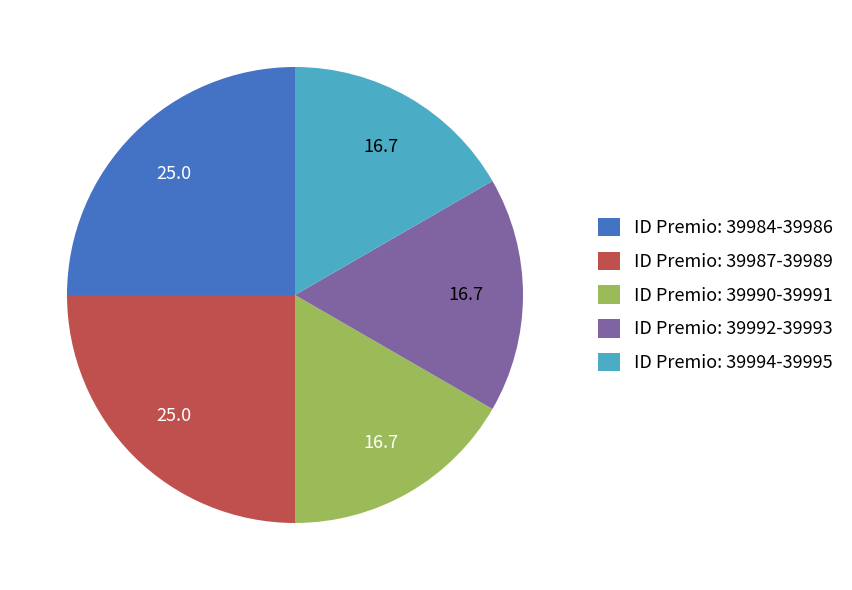

Does ID Premio: 39992-39993 represent more than half of the total?

No